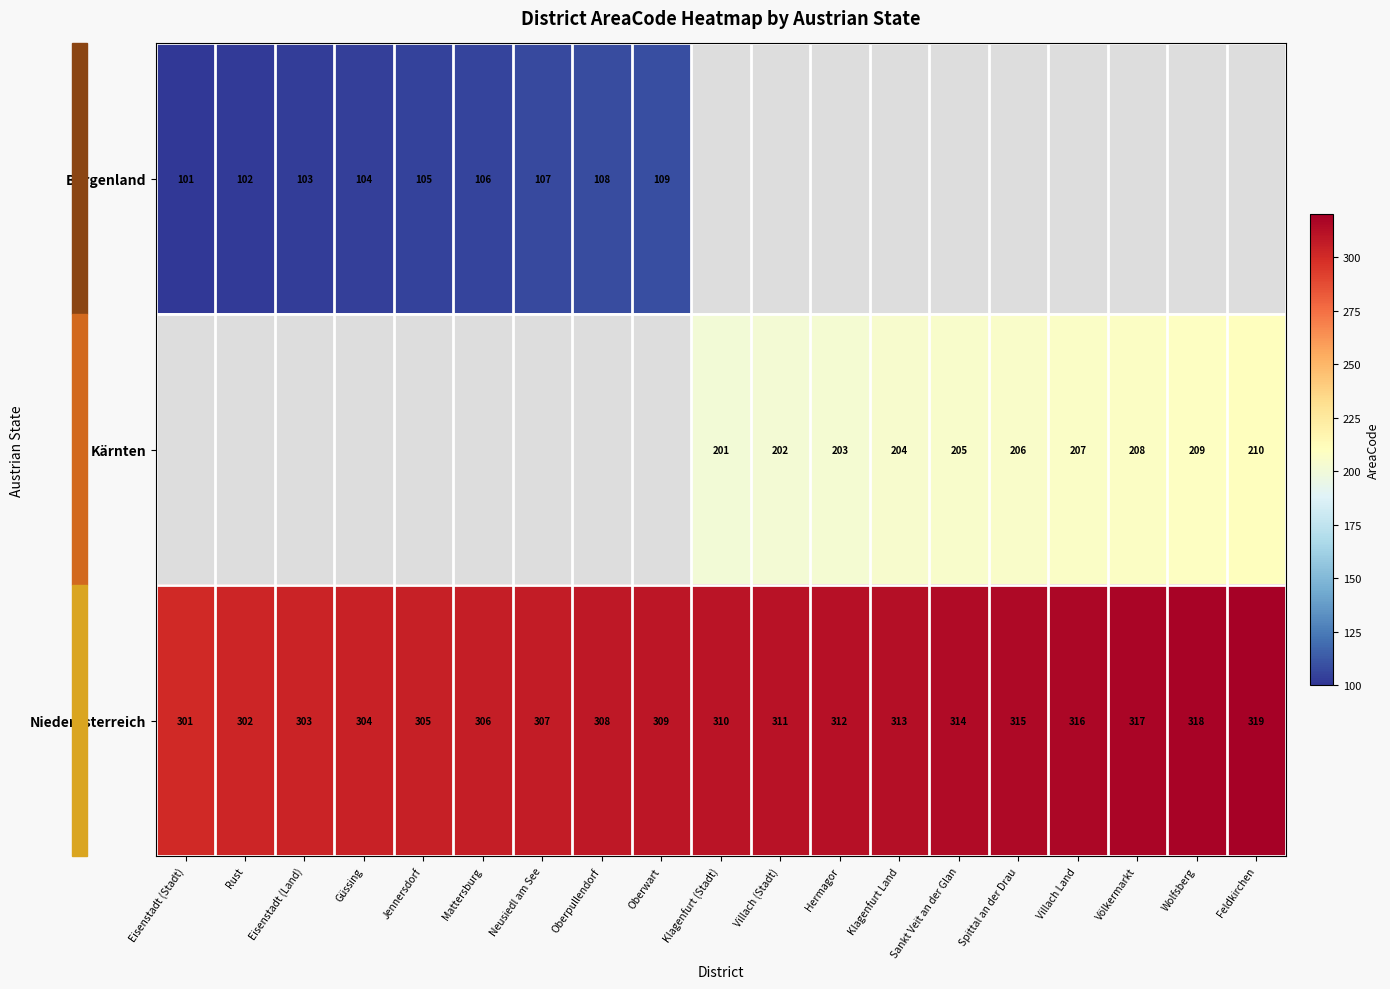

Which category has the highest value in the Niederösterreich series?

Feldkirchen